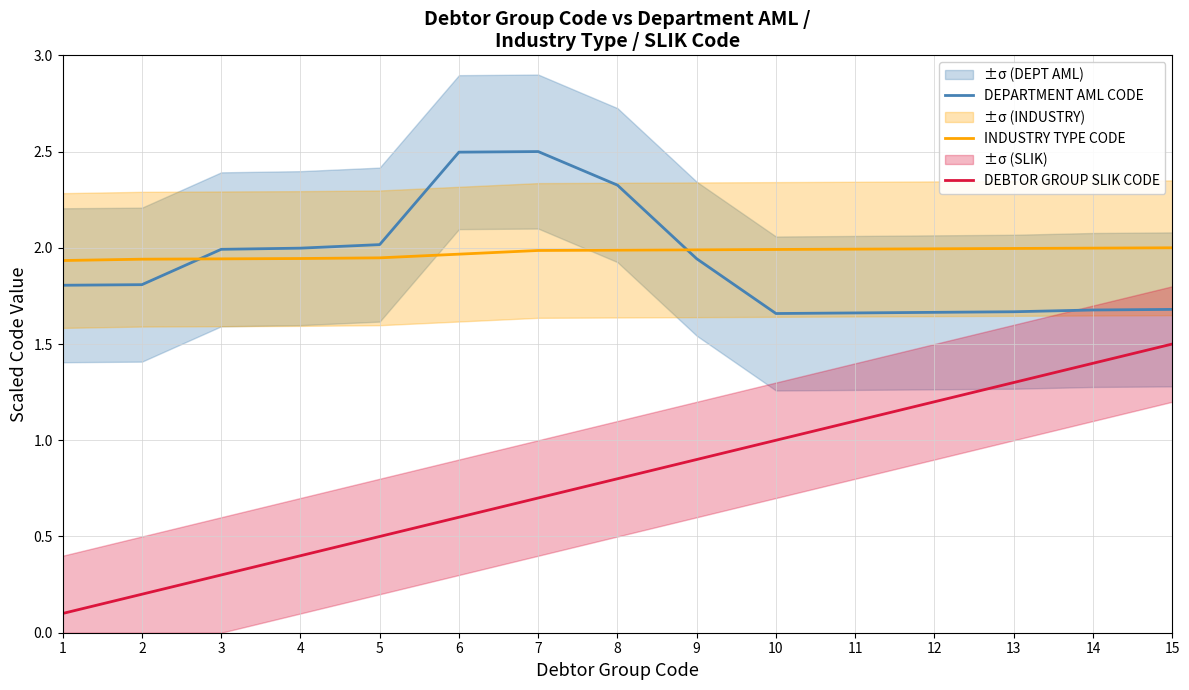

How many interior local valleys does the DEPARTMENT AML CODE series have?

1